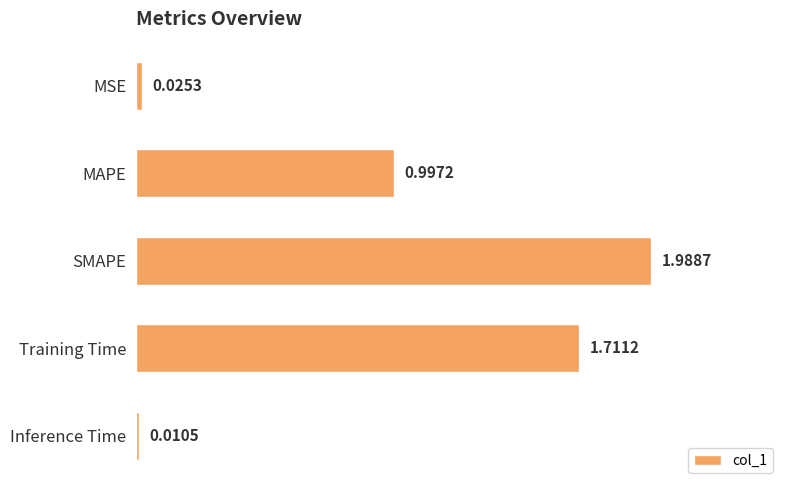

Which category has the highest value across all series?

SMAPE